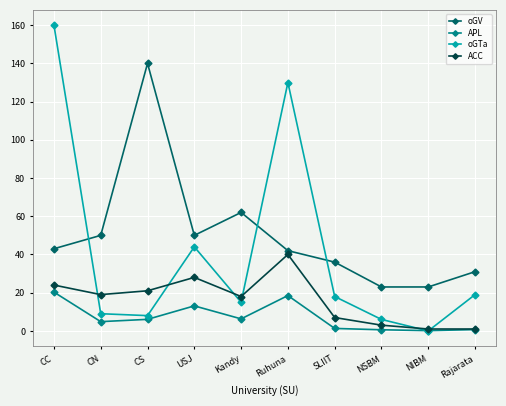

List the series in order of their peak value, lowest first.

APL, ACC, oGV, oGTa